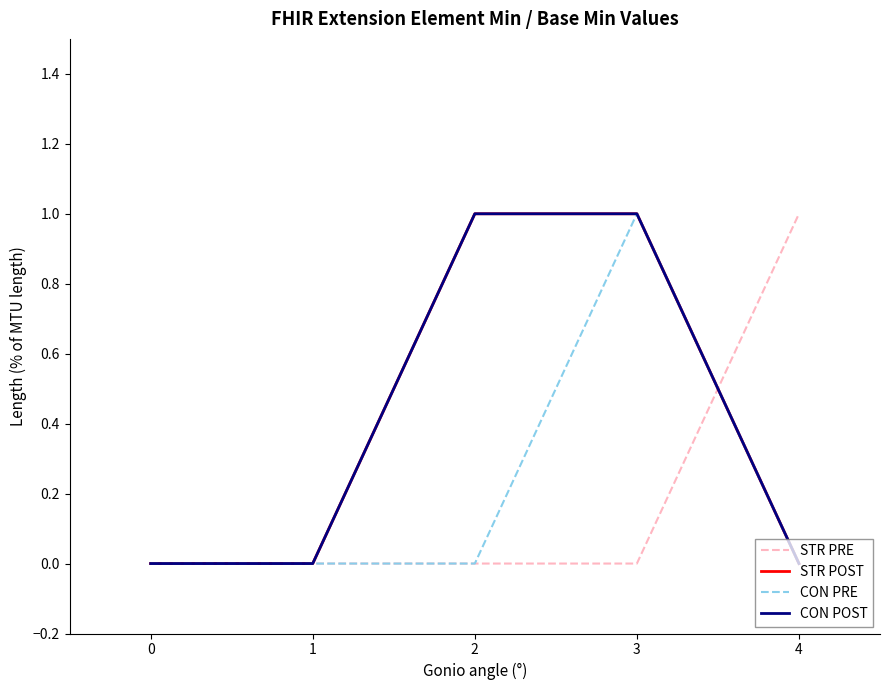

Reading left to right, list all the values displayed in this chart.

STR PRE: 0	0	0	0	1
STR POST: 0	0	1	1	0
CON PRE: 0	0	0	1	0
CON POST: 0	0	1	1	0